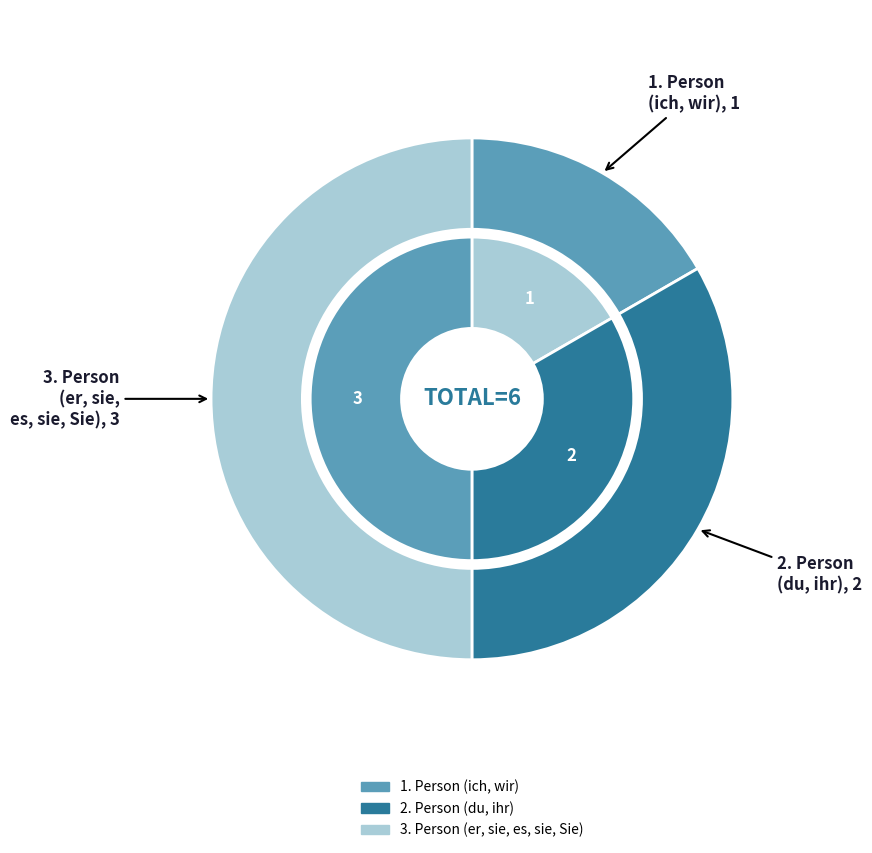

Between 3. Person (er, sie, es, sie, Sie) and 1. Person (ich, wir), which is larger?

3. Person (er, sie, es, sie, Sie)